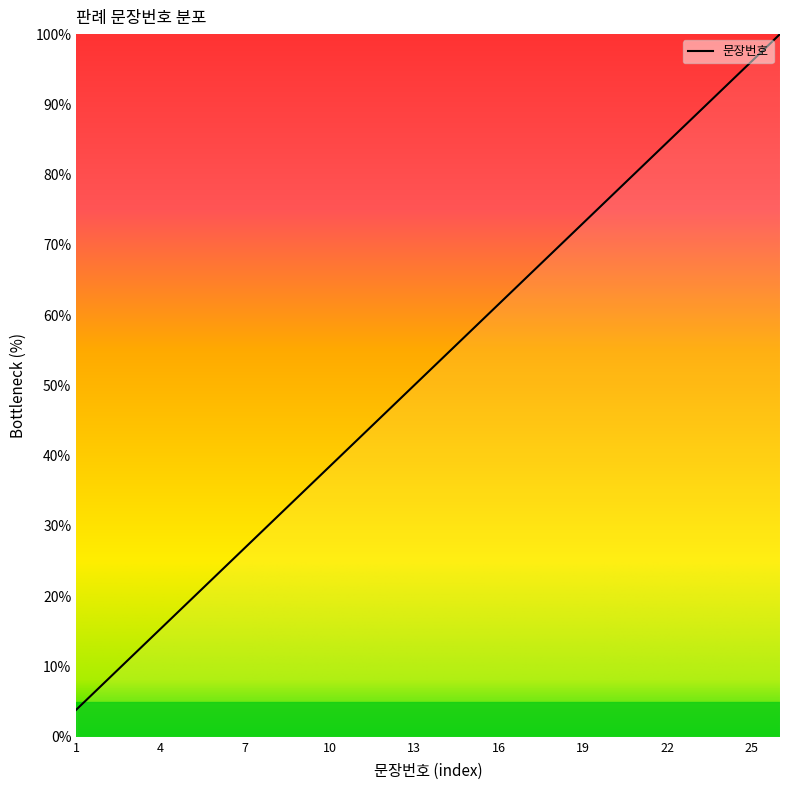

What is the greatest value displayed?

100.0